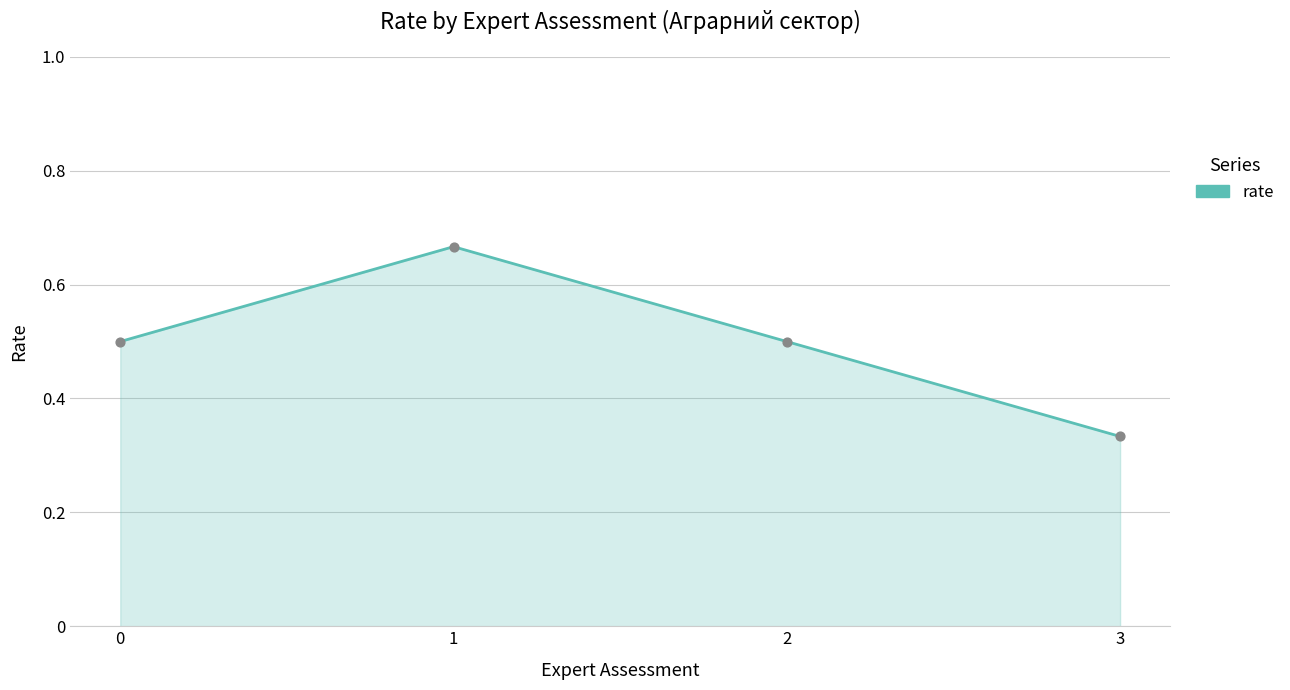

What is the change in value from 0 to 1?

+0.2